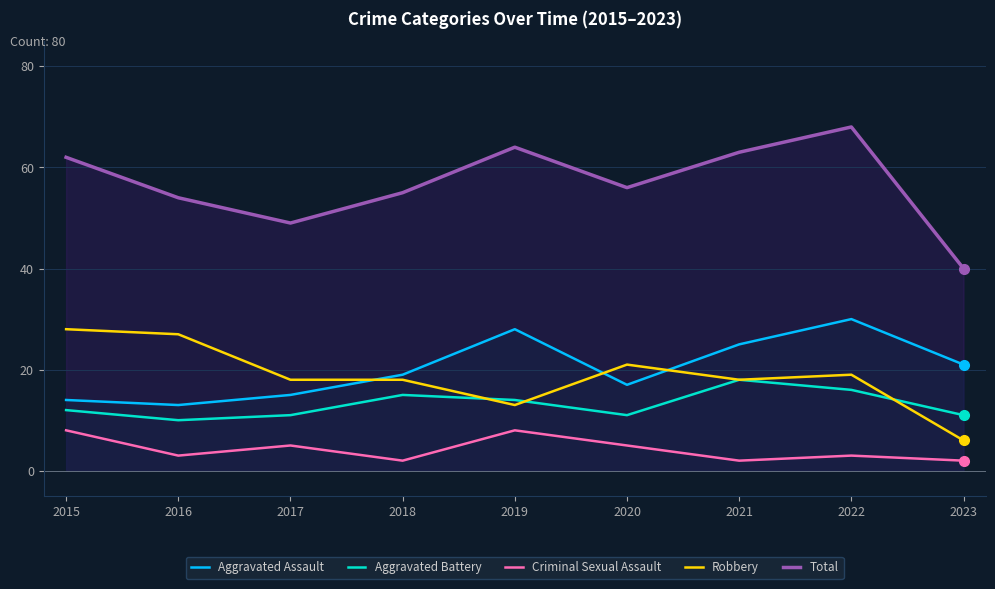

True or false: Total has more than 2 interior local peaks.

False